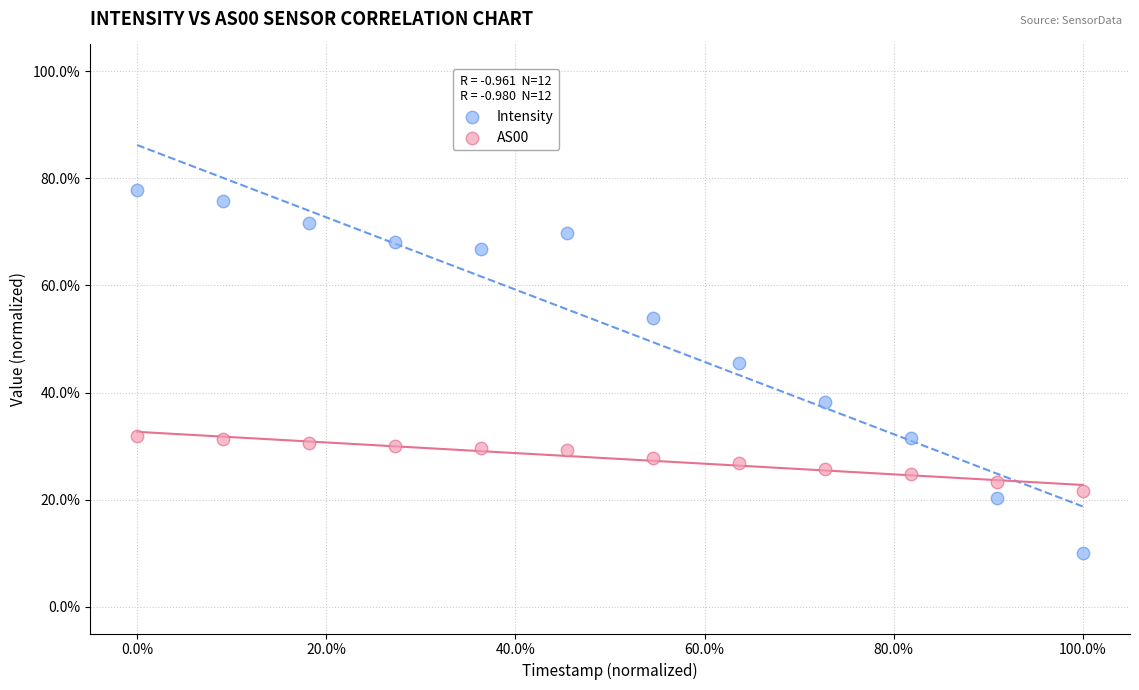

Which series has the largest Y range (max minus min)?

Intensity